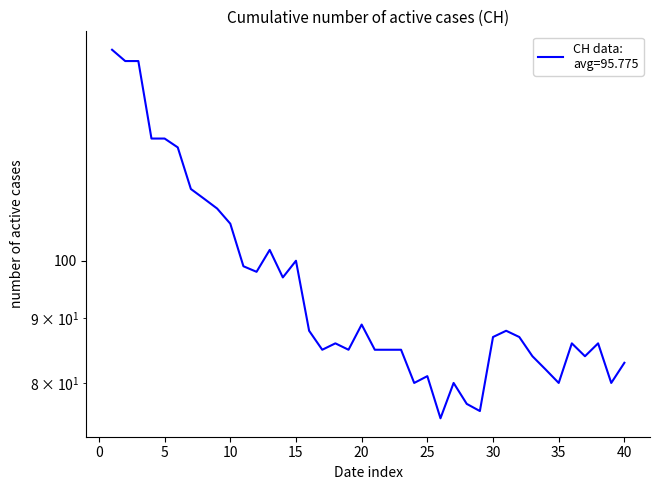

How many categories are shown in the chart?

40